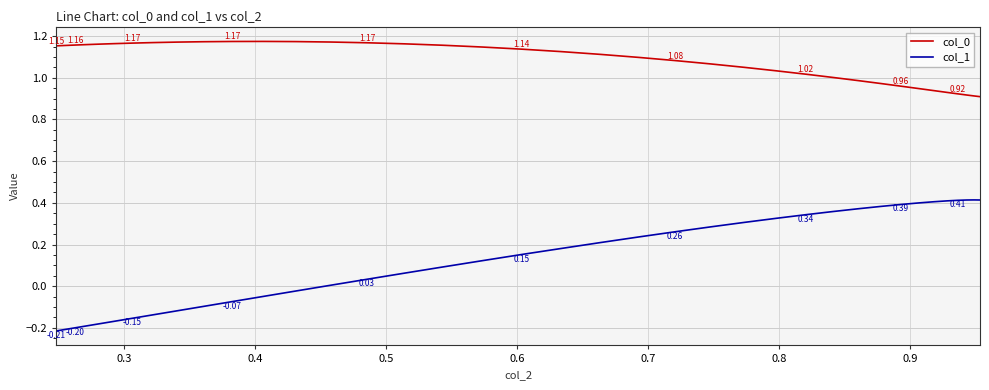

Does the chart display data point markers on the line(s)?

No